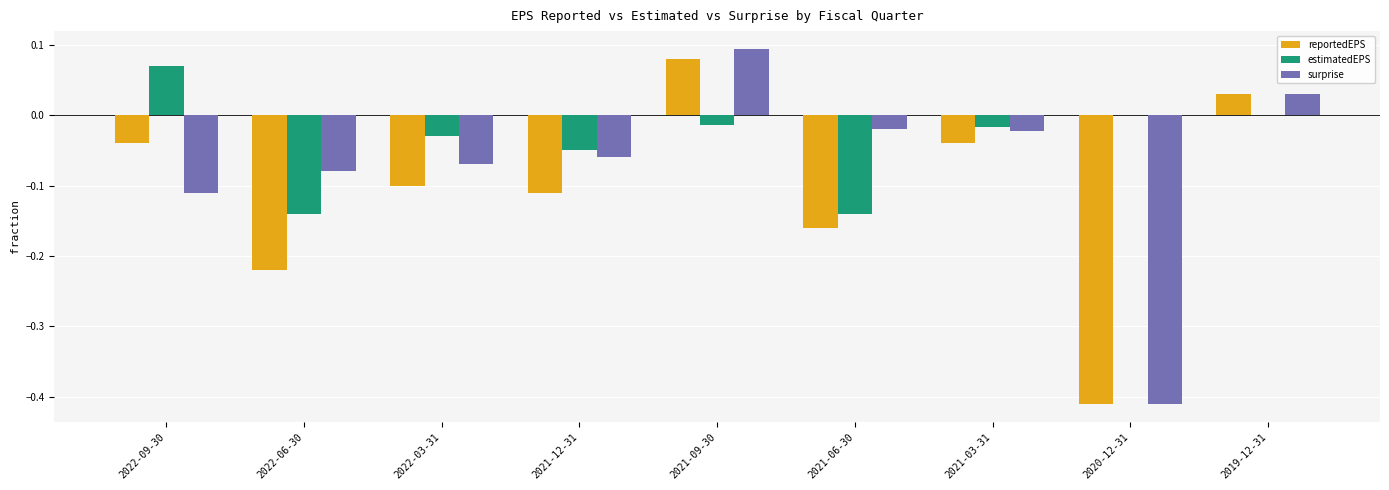

At which category does the chart reach its peak across all series?

2021-09-30